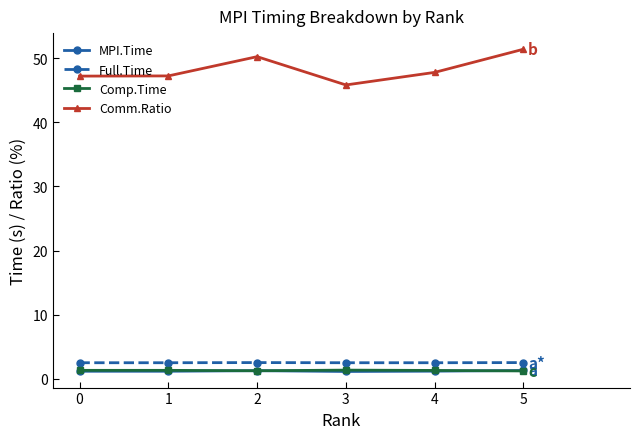

True or false: Full.Time has more than 2 points higher than both neighbors.

False